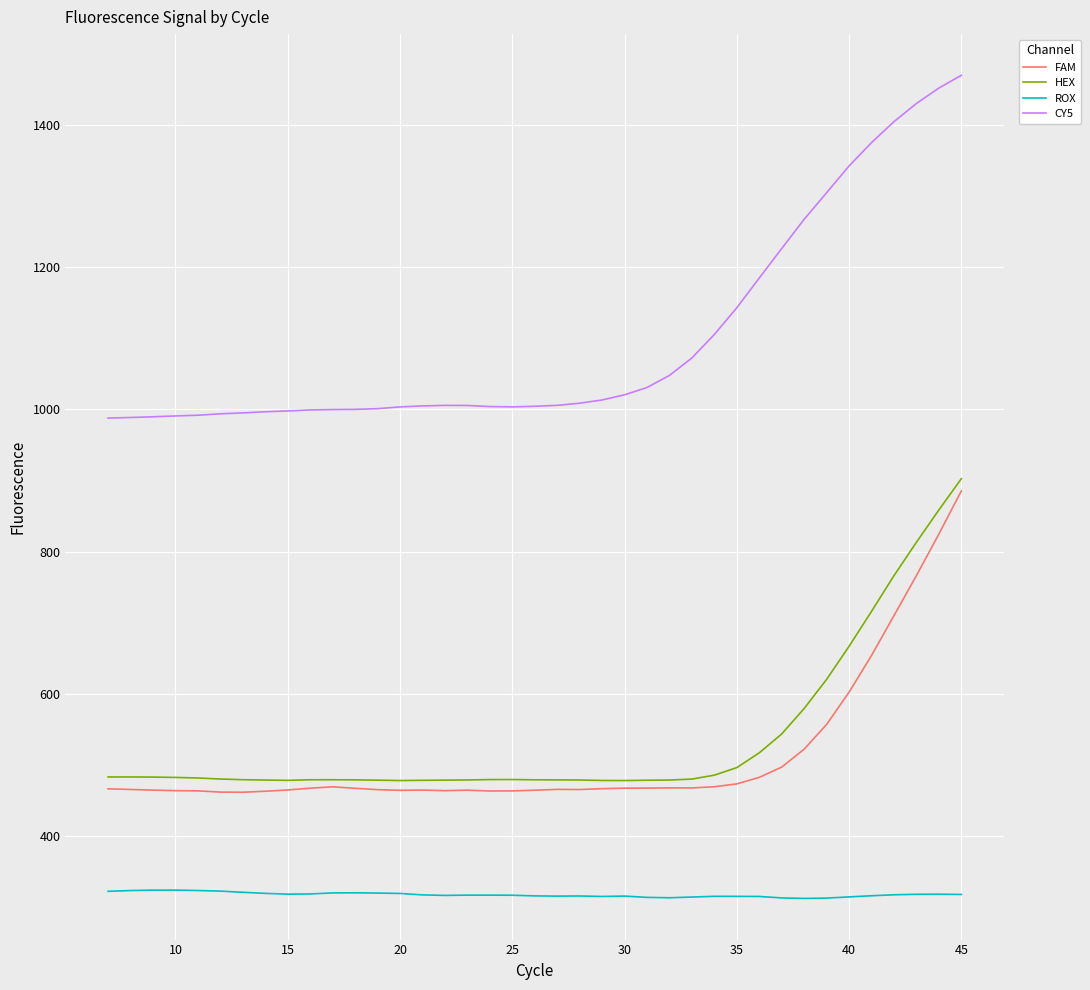

What is the minimum value for ROX?

312.6